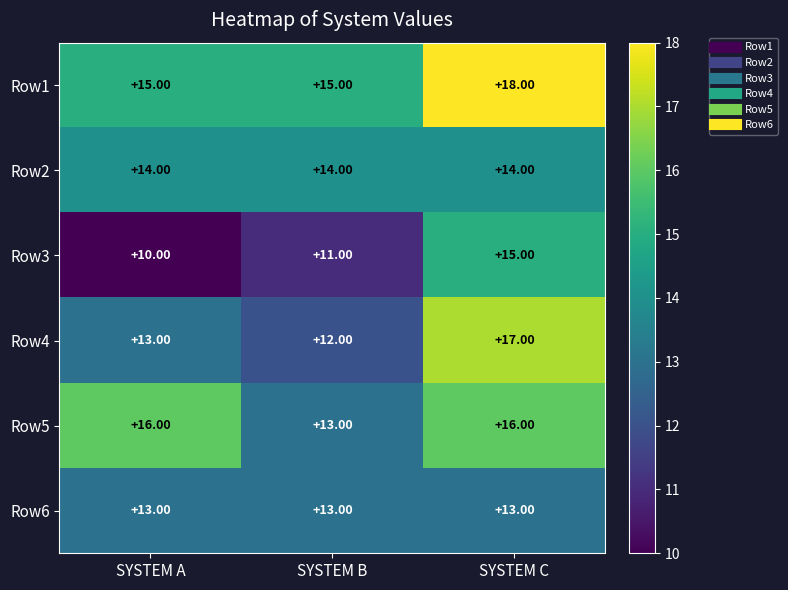

Rank the series by their maximum value, from highest to lowest.

Row1, Row4, Row5, Row3, Row2, Row6